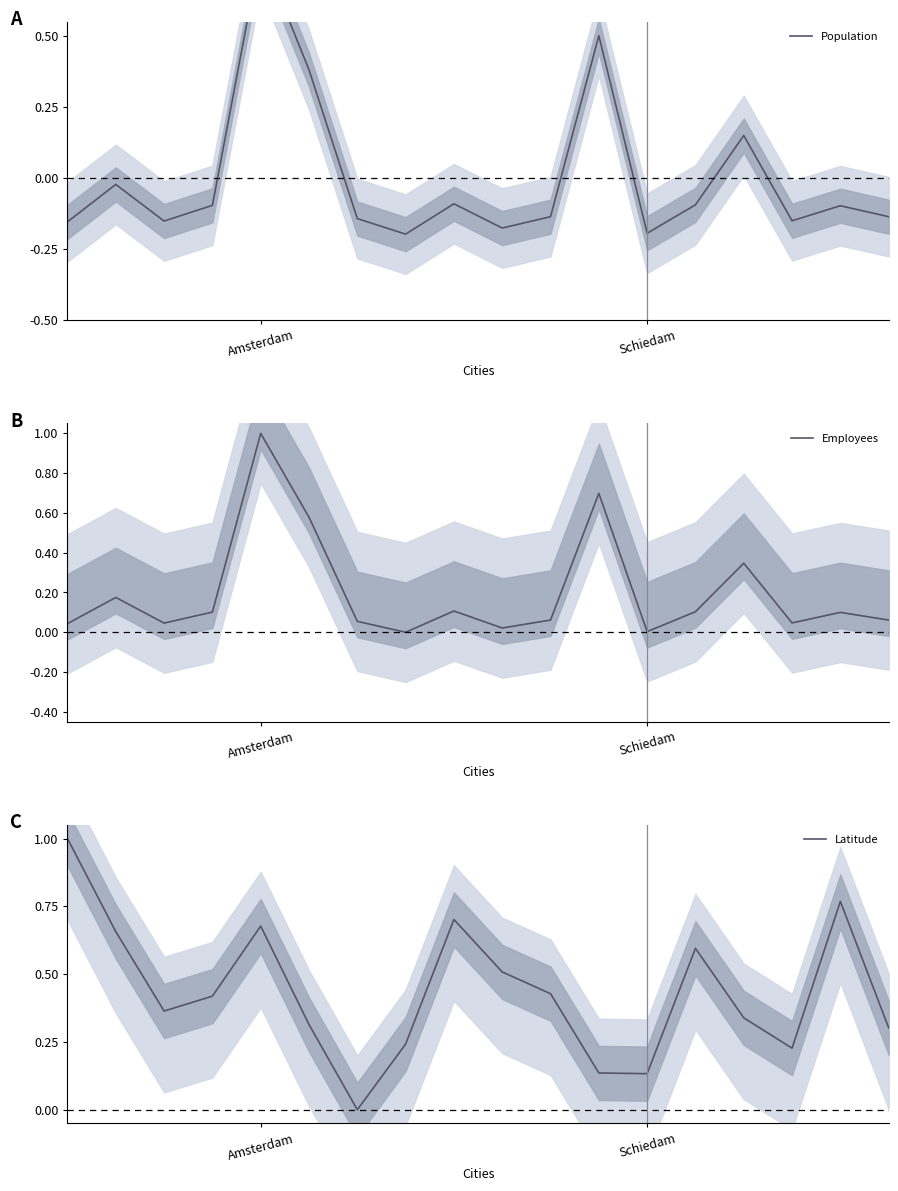

Is it true that Employees equals 0.0 at Schiedam?

True